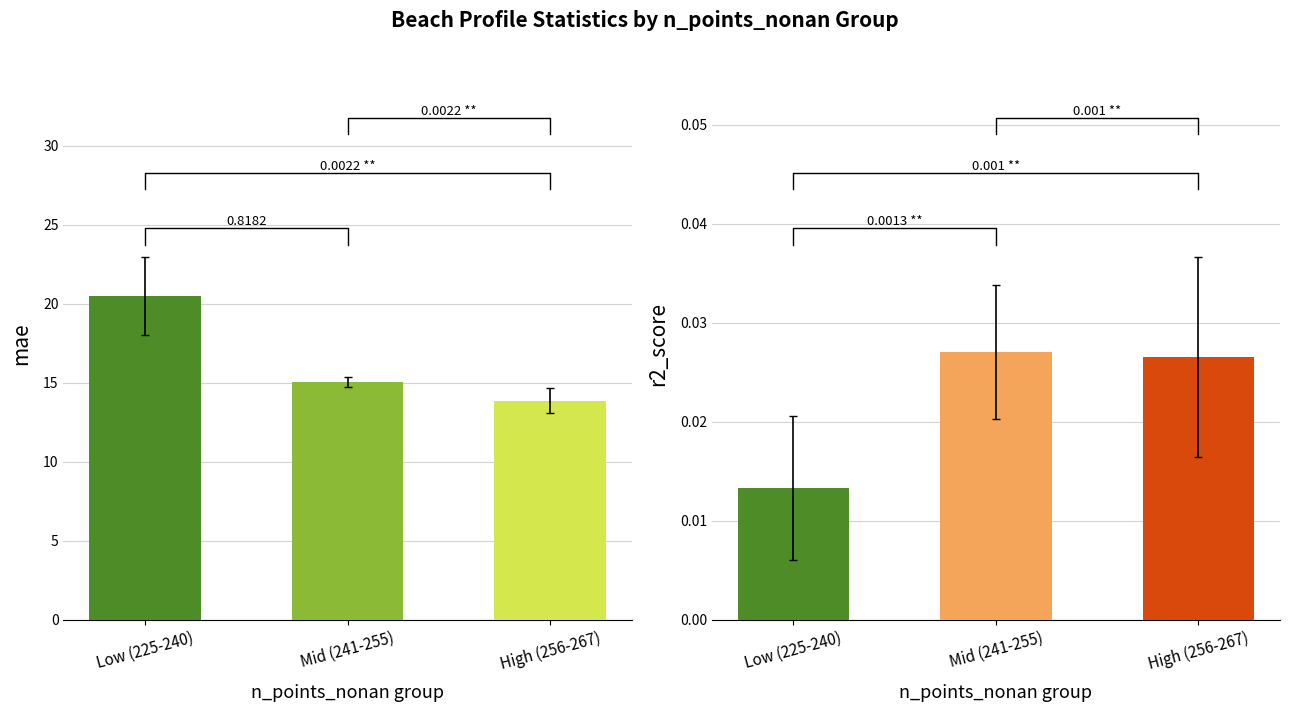

What is the label of the 1st bar from the right?

High (256-267)